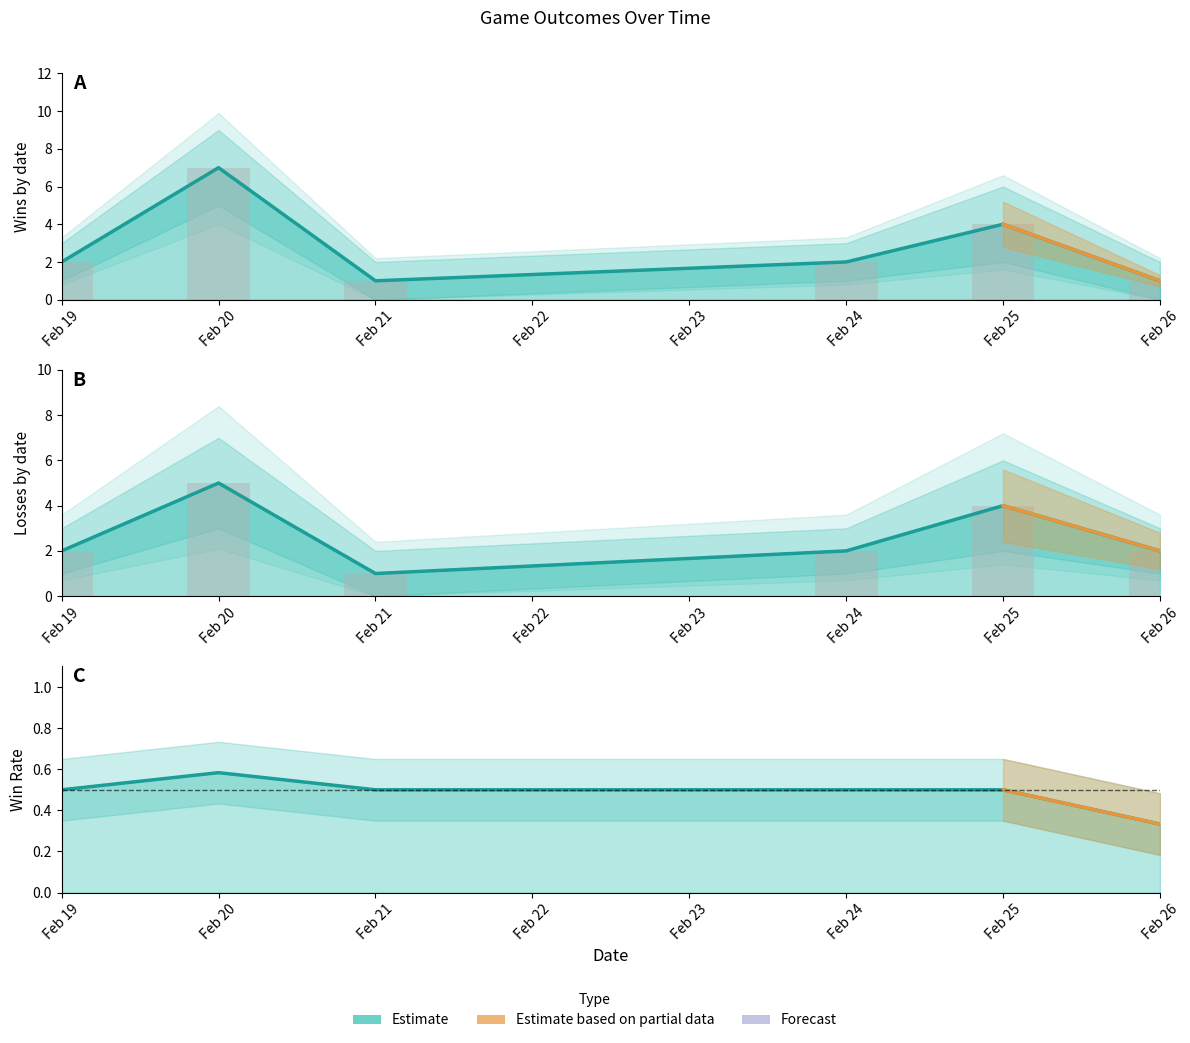

What is the sum of the Win values at Feb 19 and Feb 20?

9